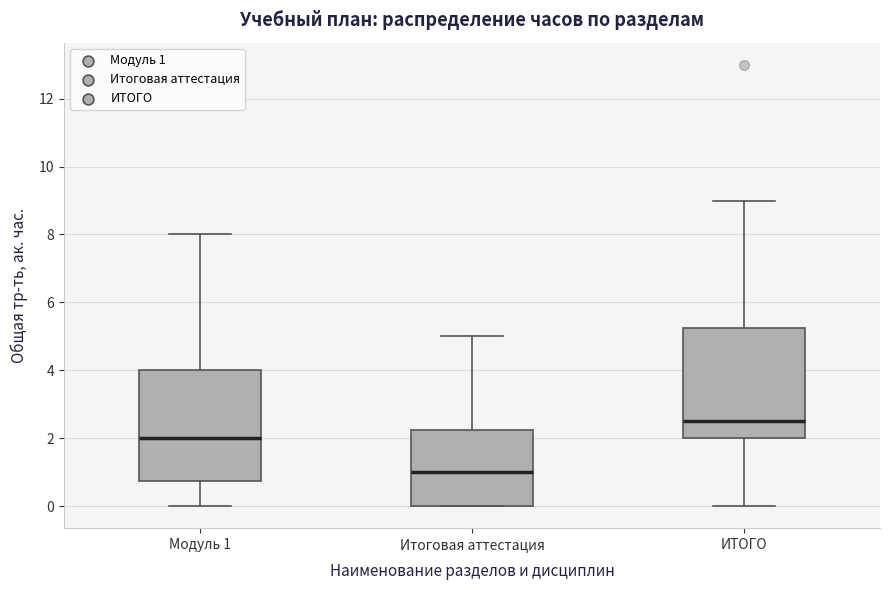

Reading left to right, read every box against the y-axis: the position of its median line, the range the box covers, and the ends of its whiskers. The values are not printed on the chart, so give them approximately, as read against the axis.

Модуль 1: median 2.0, box 0.8 to 4.0, whiskers 0.0 to 8.0
Итоговая аттестация: median 1.0, box 0.0 to 2.2, whiskers 0.0 to 5.0
ИТОГО: median 2.6, box 2.0 to 5.2, whiskers 0.0 to 9.0